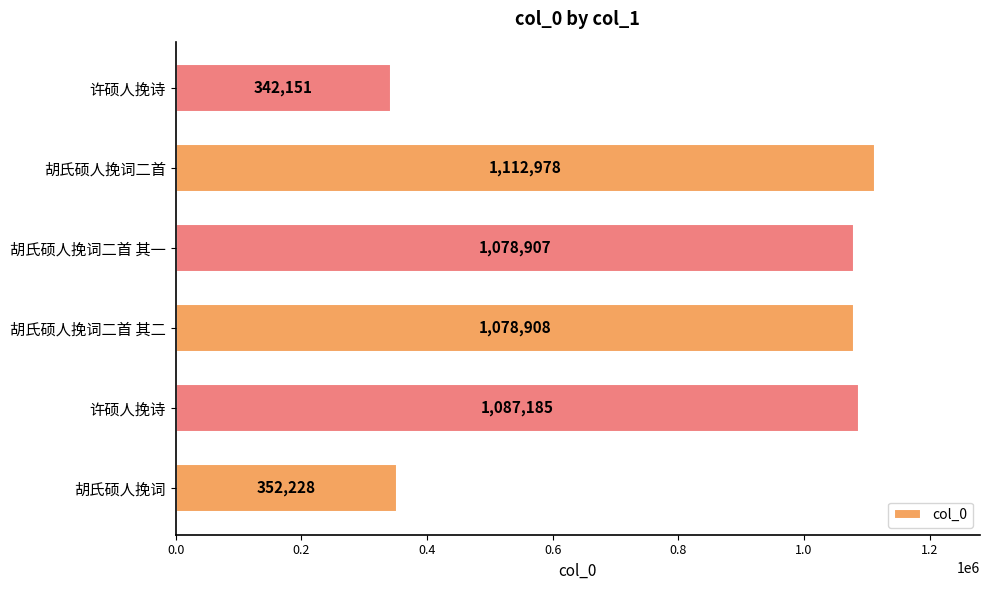

How many distinct data groups are displayed?

1